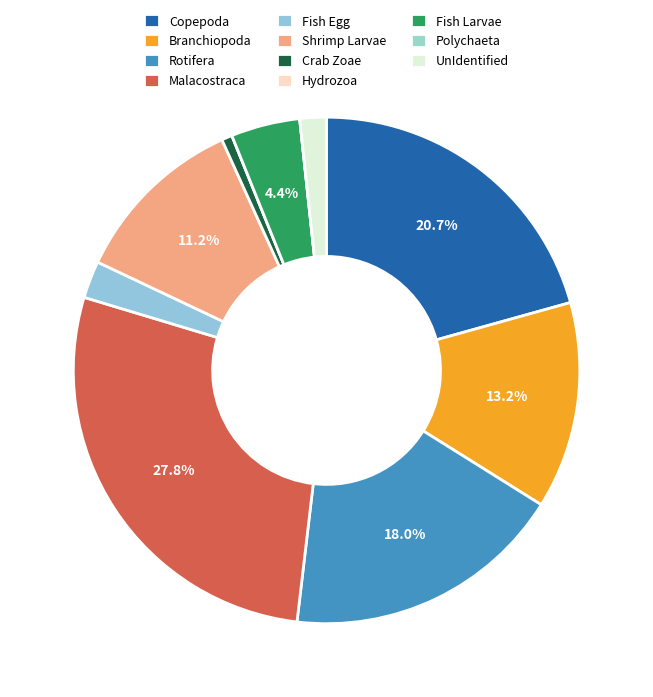

What percentage do Polychaeta and Crab Zoae together represent?

0.7%